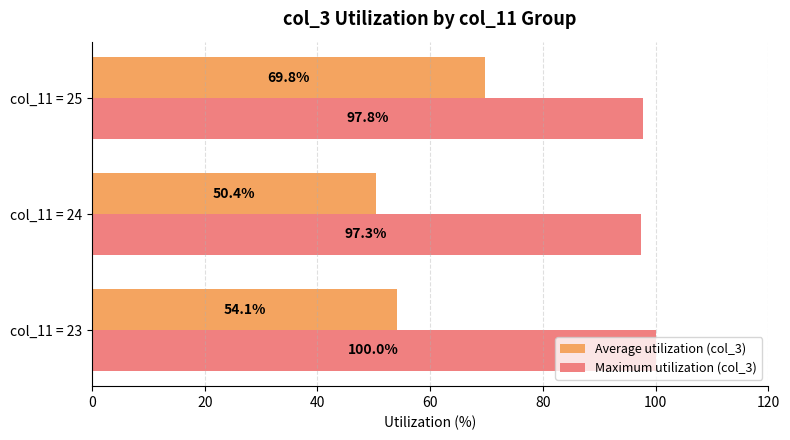

Which series has the widest spread of values?

Average utilization (col_3)